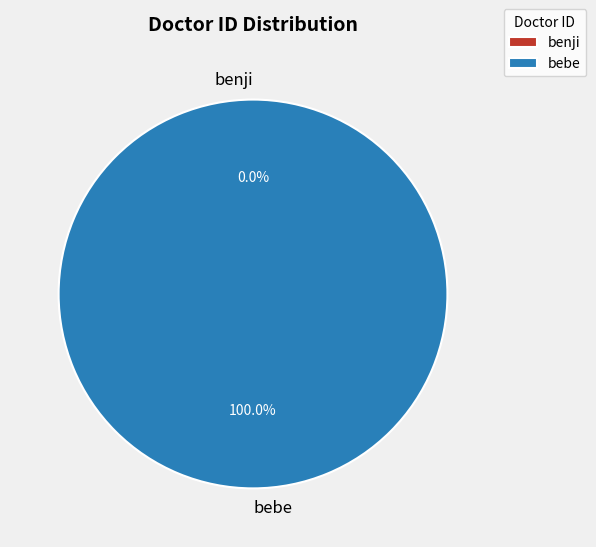

The benji slice represents 0% of the pie. True or false?

True